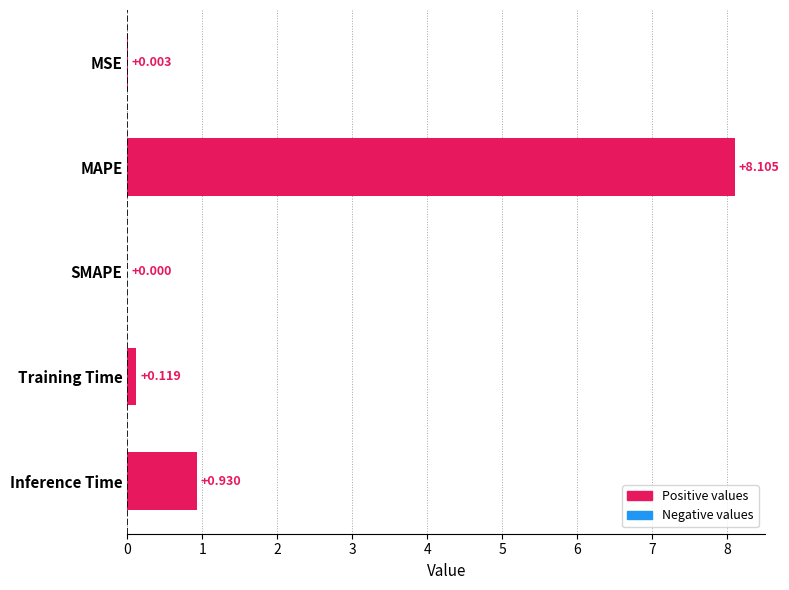

Which label corresponds to the largest value in the chart?

MAPE